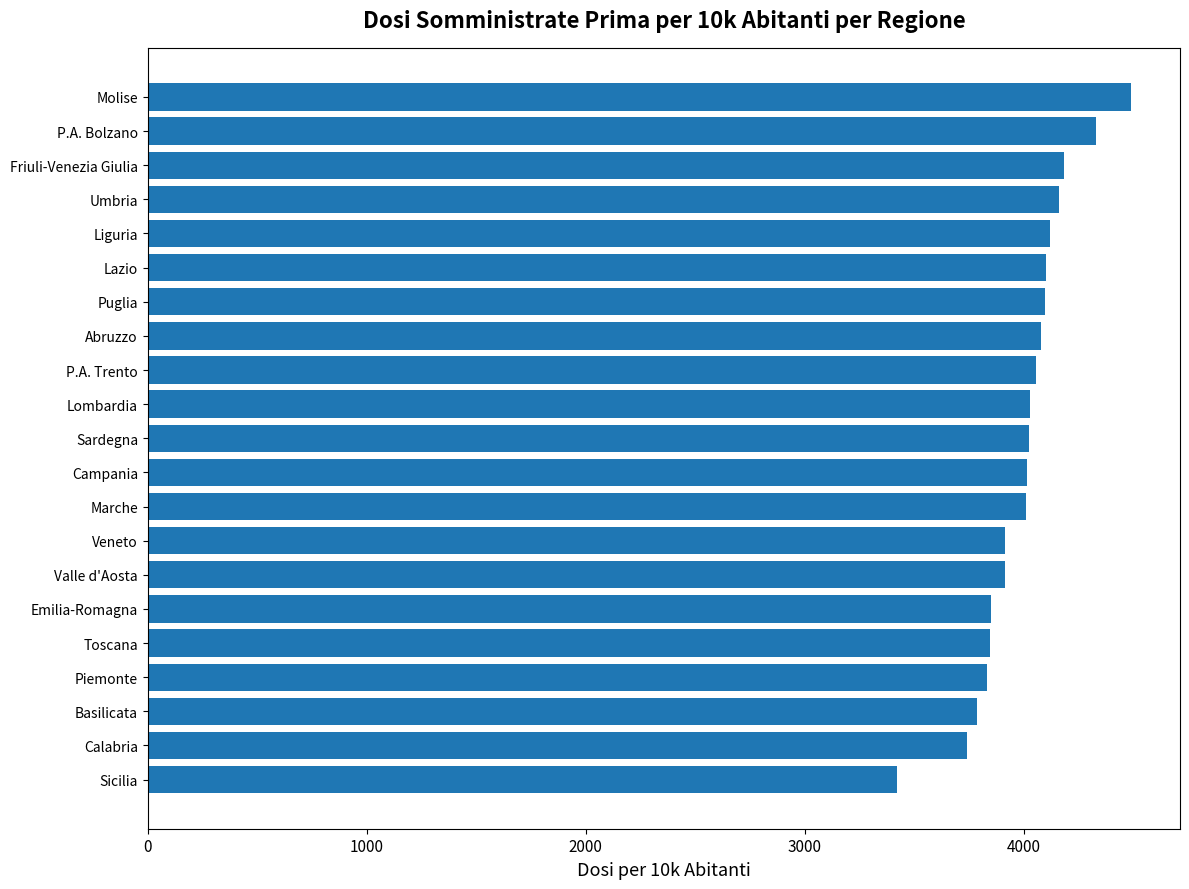

What is the change in value from Lombardia to P.A. Bolzano?

+302.7